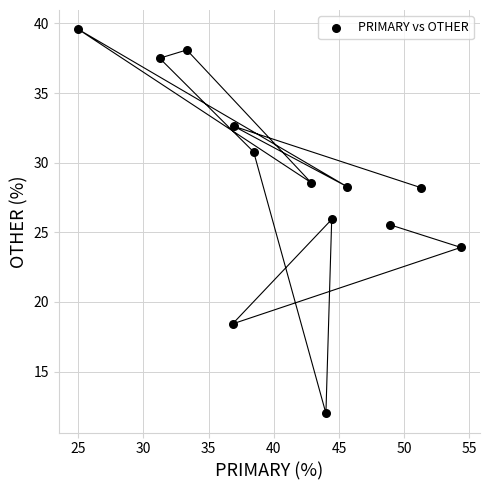

What Y value in the scatter plot is closest to 25?

25.5